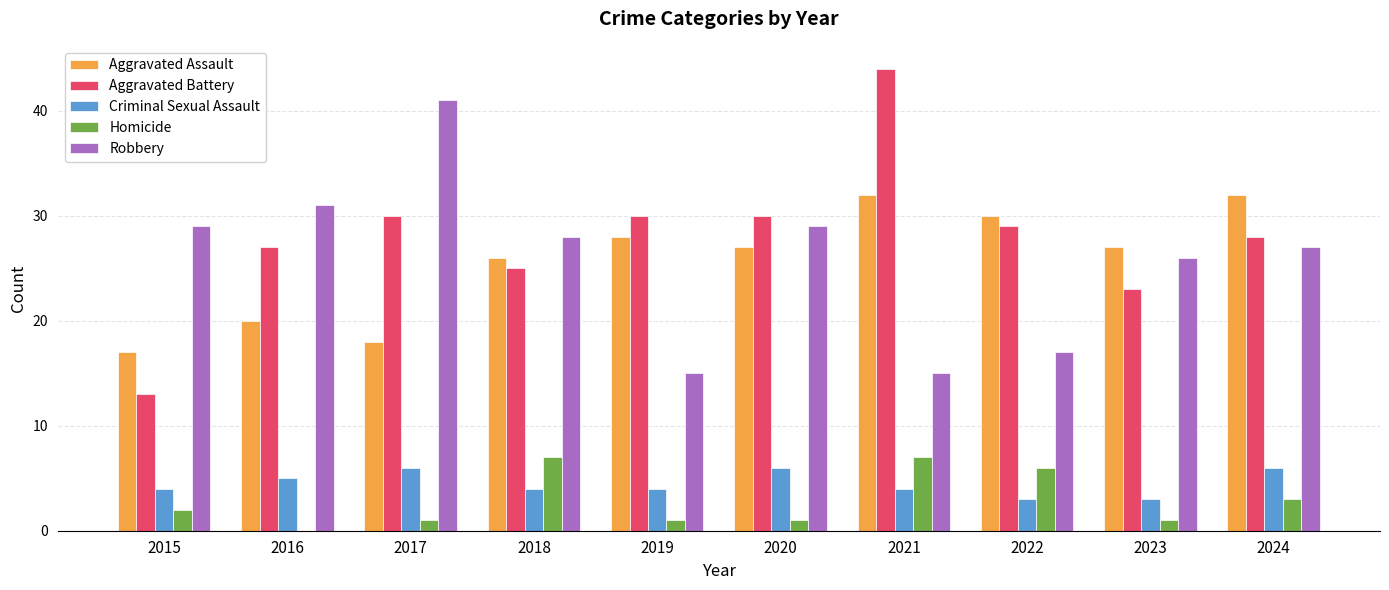

What is the maximum value for Aggravated Battery?

44